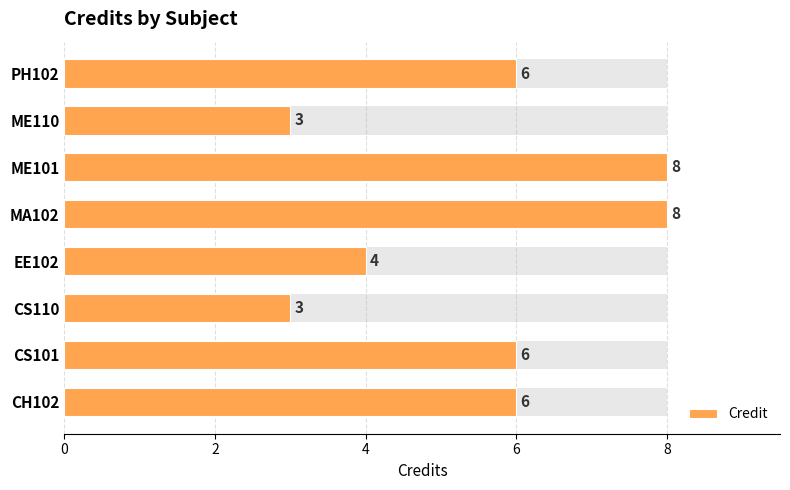

Between CH102 and MA102, which is larger?

MA102